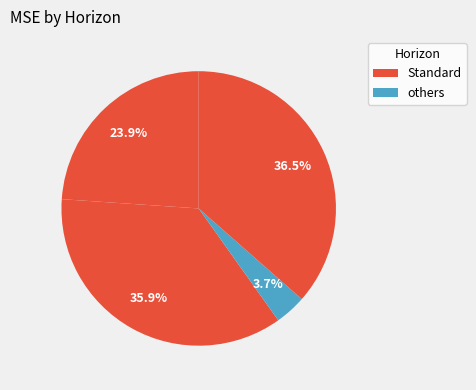

Is there a majority slice in this chart?

No